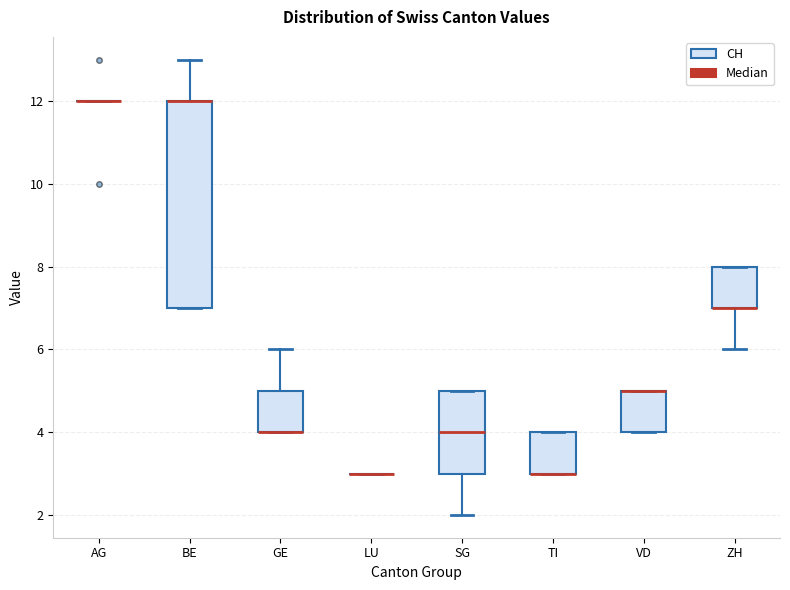

Comparing the boxes themselves (not the whiskers), which one is the tallest?

BE